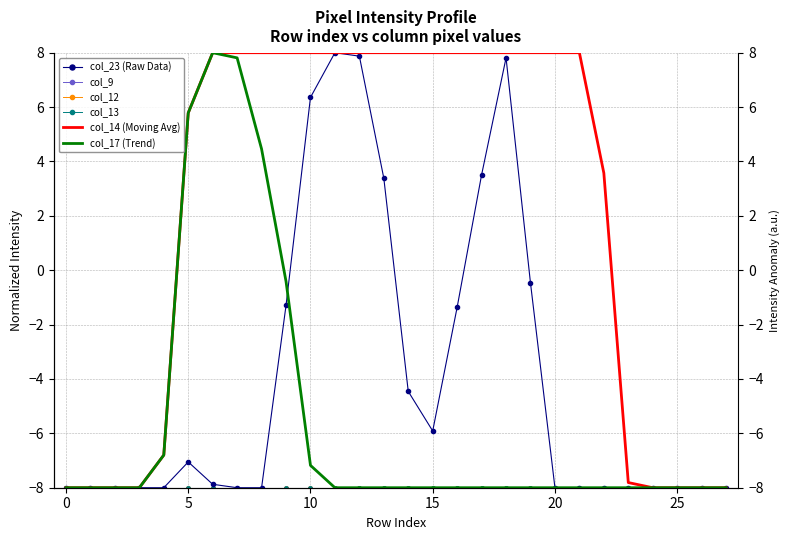

At which label is col_14 (Moving Avg) closest to 0?

22